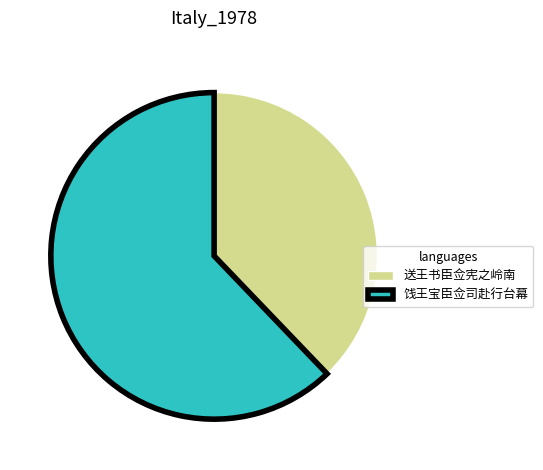

True or false: 送王书臣佥宪之岭南 accounts for 44% of the total.

False